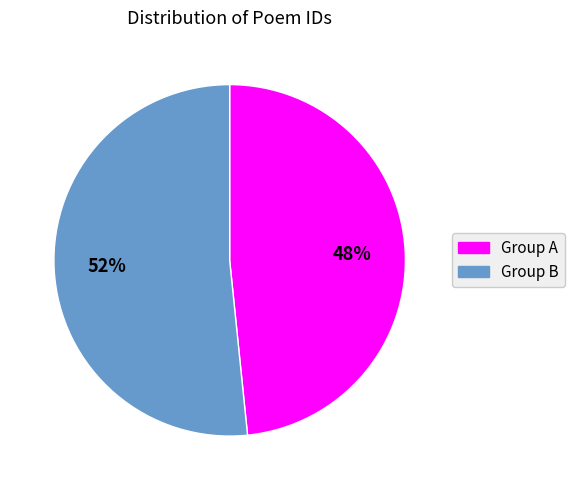

Is there a majority slice in this chart?

Yes